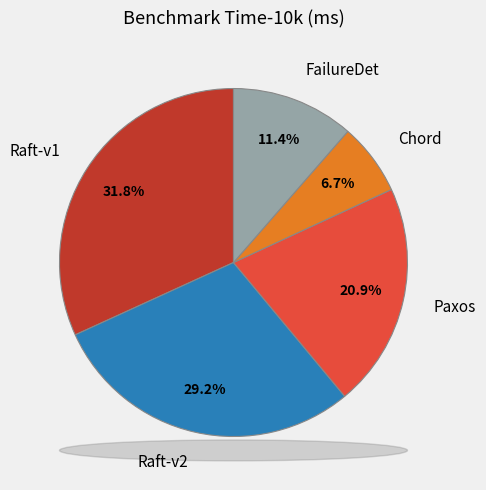

To the nearest percent, what is the difference between the largest and smallest slice percentages?

25%